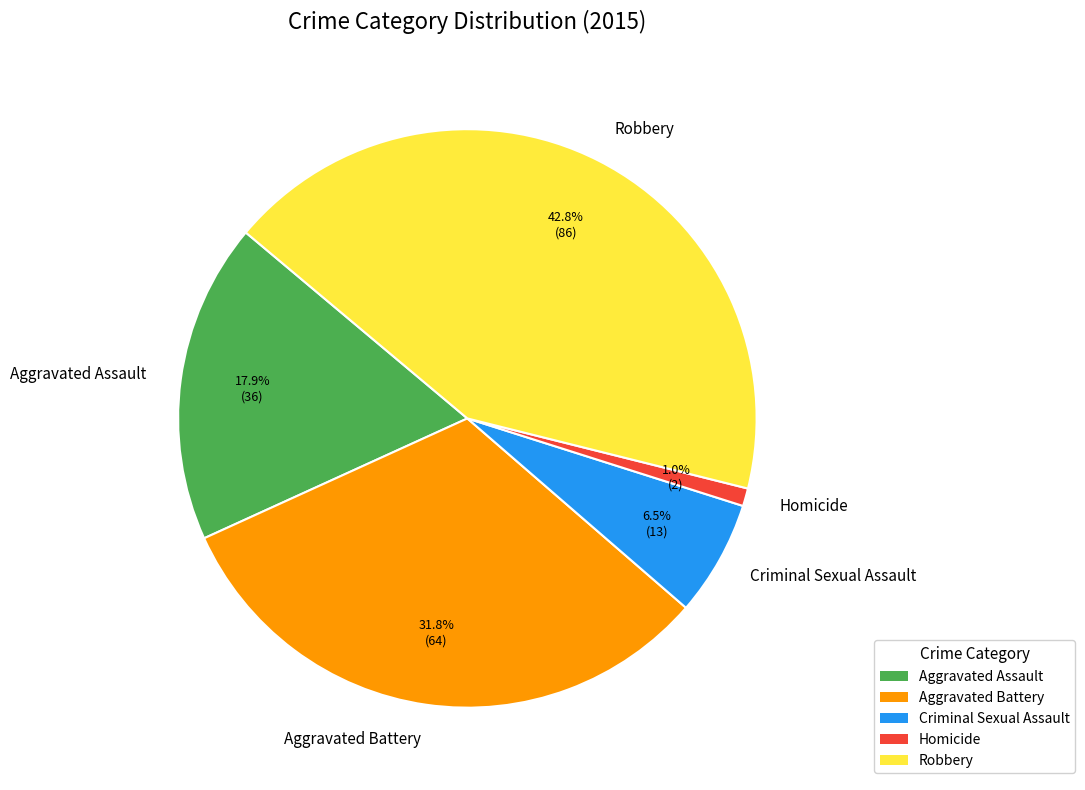

What is the total percentage of Robbery and Aggravated Assault?

60.7%